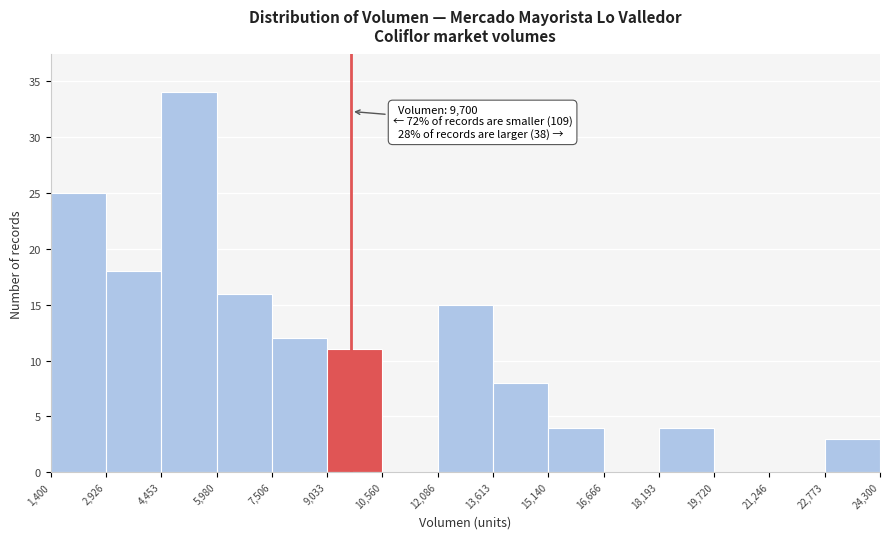

Which range on the x-axis has the tallest bar?

4,453 to 5,980